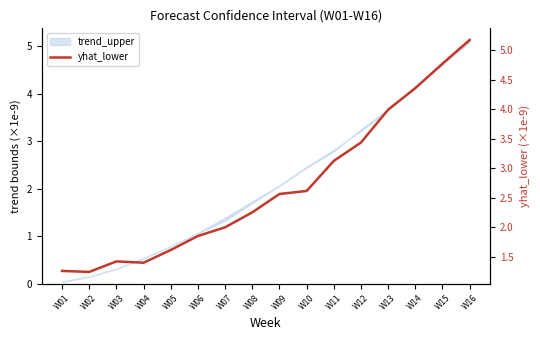

How many points are lower than both their immediate neighbors (excluding endpoints)?

2